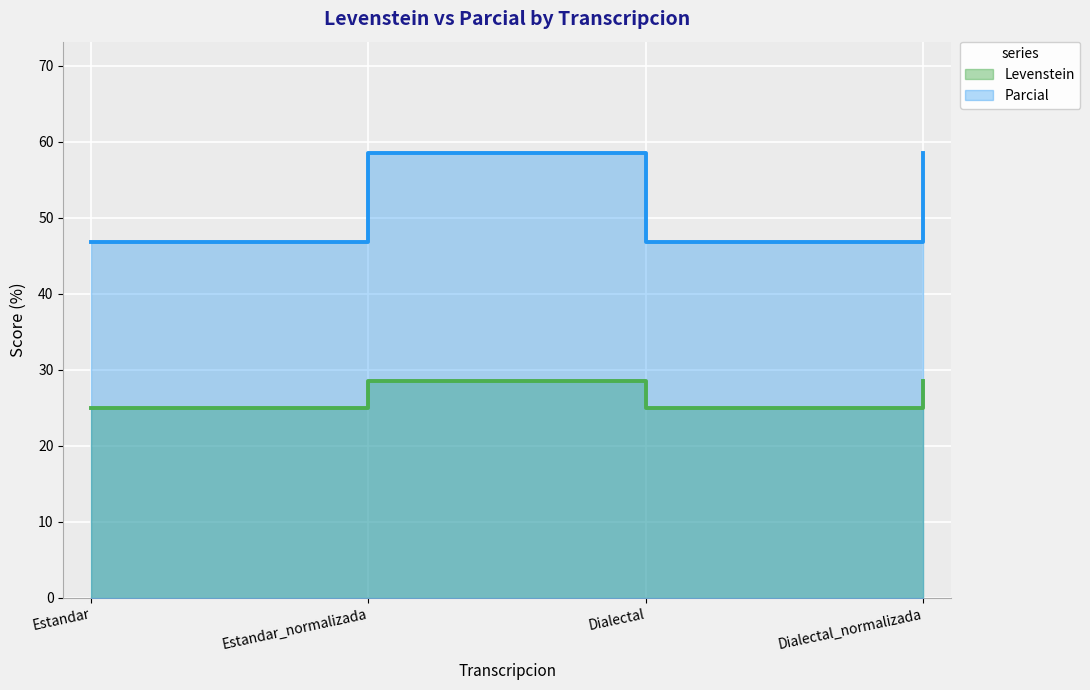

At which label is Levenstein closest to 52?

Estandar